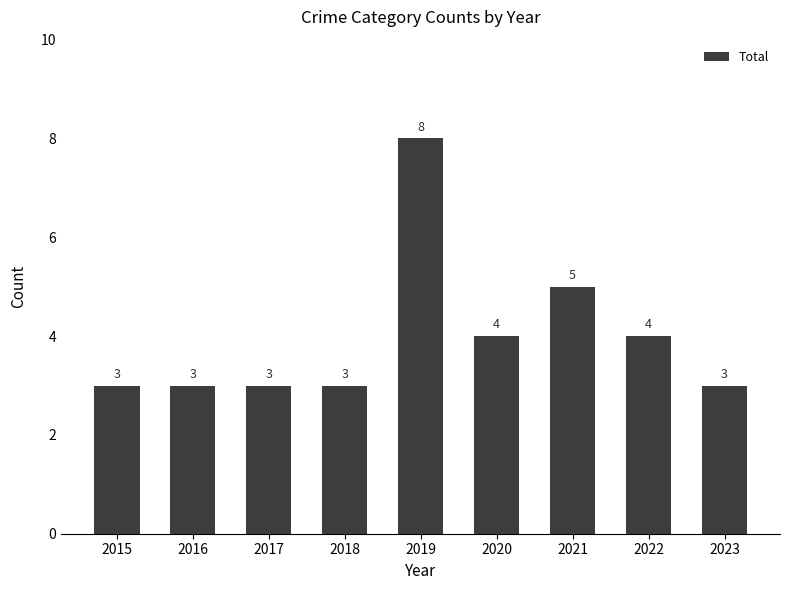

How many categories are shown in the chart?

9